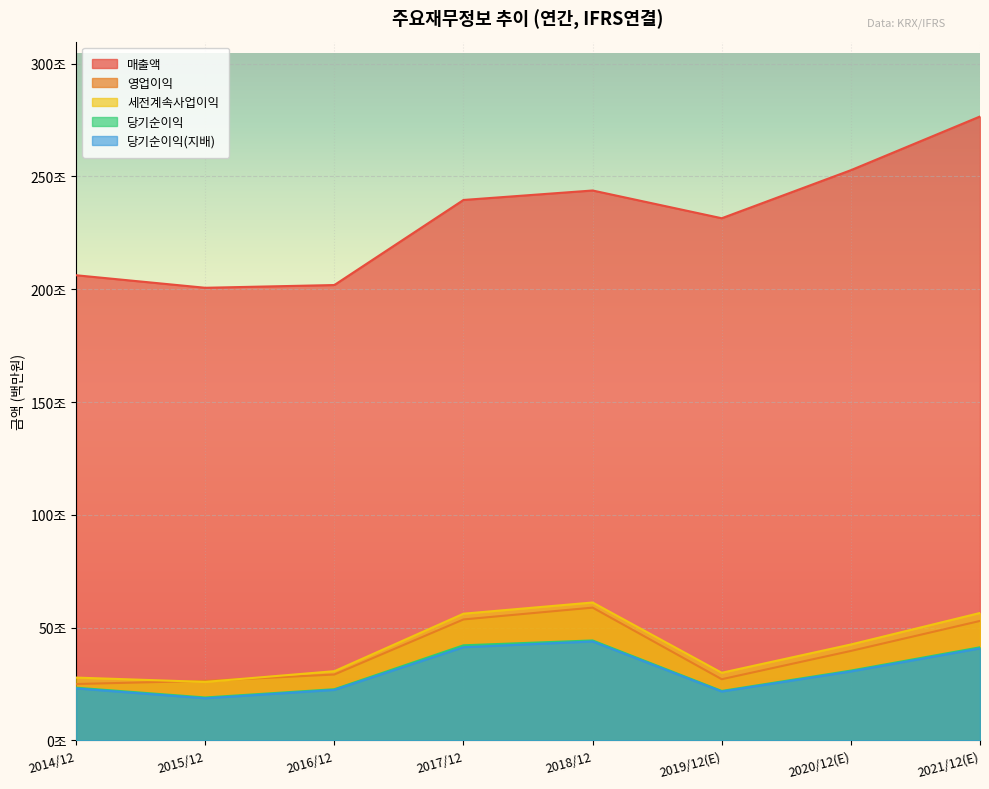

Is it true that 세전계속사업이익 equals 1071479 at 2018/12?

False